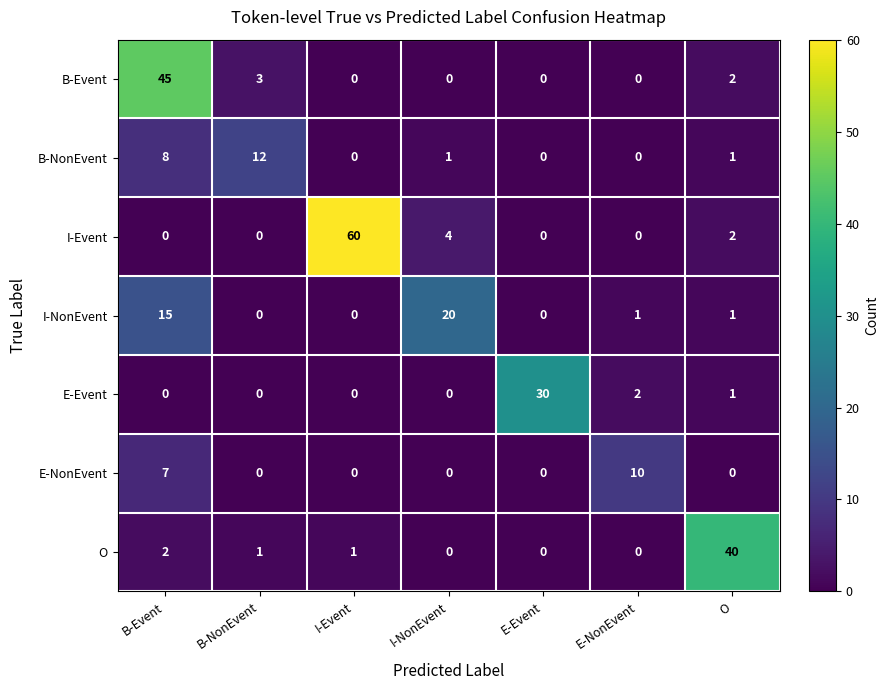

True or false: B-NonEvent has a value of 0 at E-NonEvent.

True